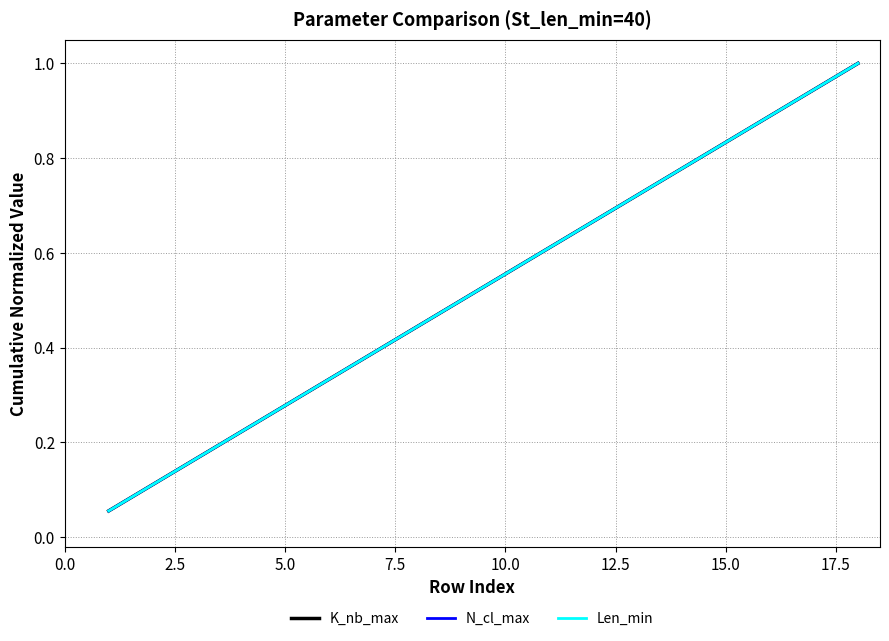

Which series has the largest total across all categories?

K_nb_max